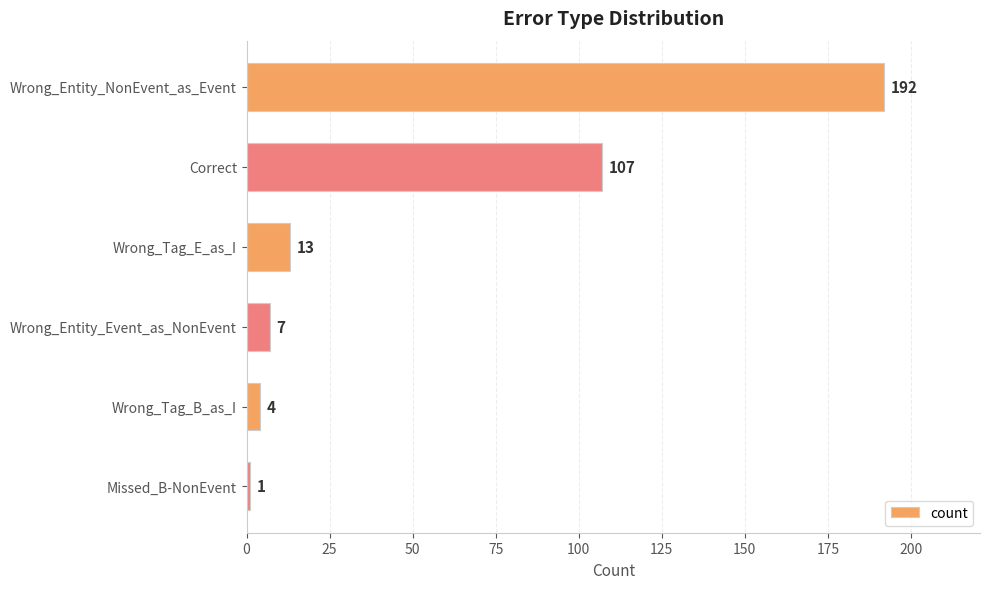

What is the value of the 1st bar from the top?

192